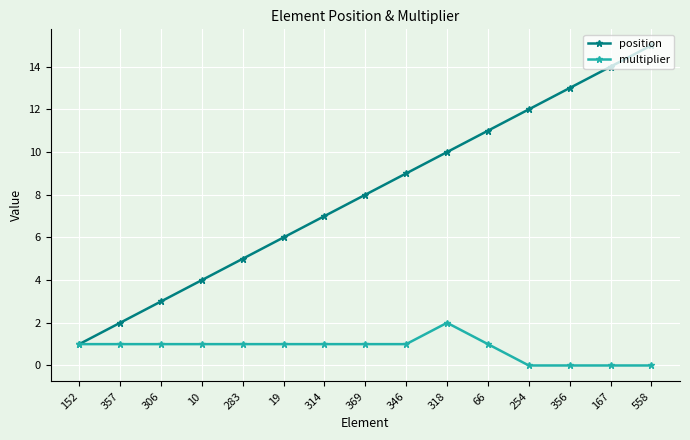

Which series changed the most between 152 and 318?

position